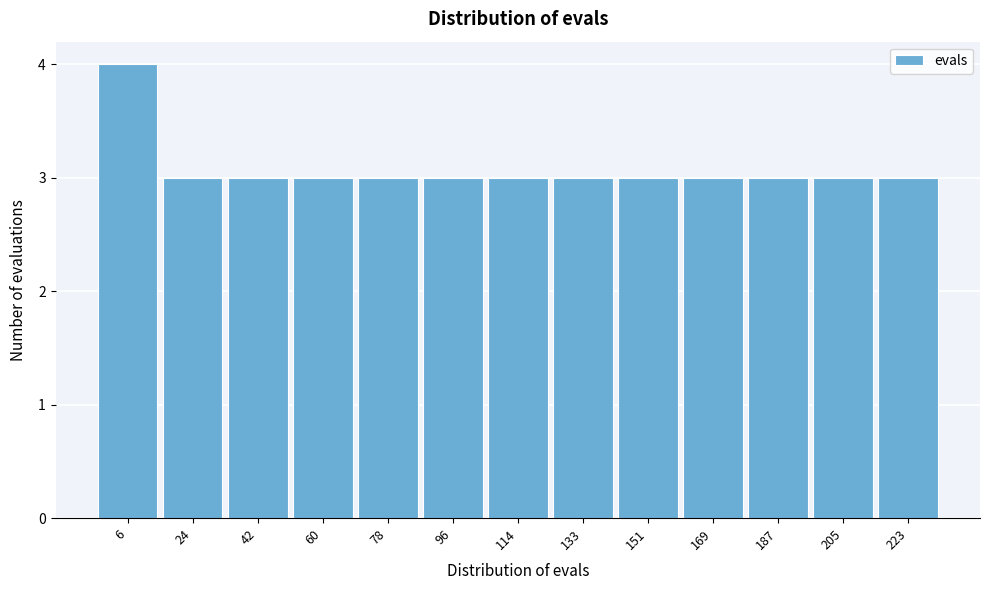

Reading left to right, list all the values displayed in this chart.

6=4	24=3	42=3	60=3	78=3	96=3	114=3	133=3	151=3	169=3	187=3	205=3	223=3